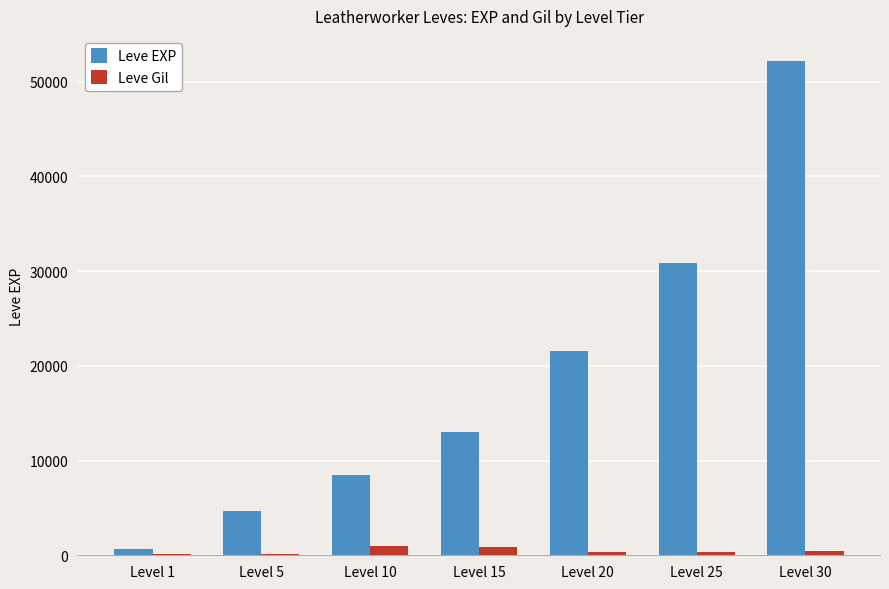

Is it true that Leve EXP equals 13060 at Level 15?

True